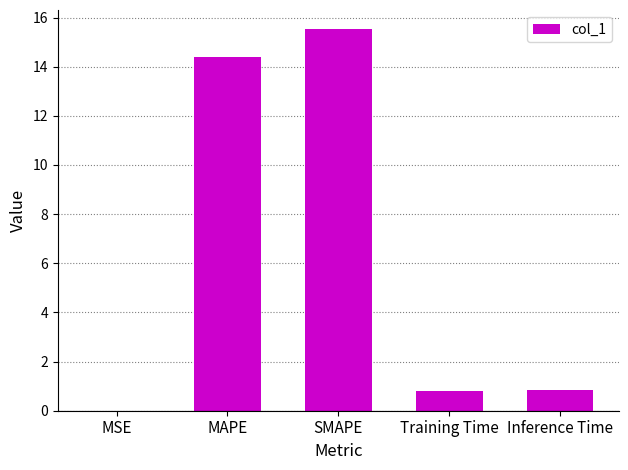

At which category does the chart reach its peak across all series?

SMAPE